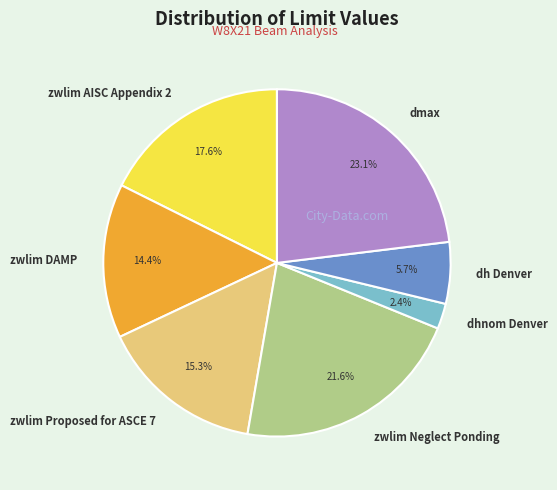

Is there a majority slice in this chart?

No